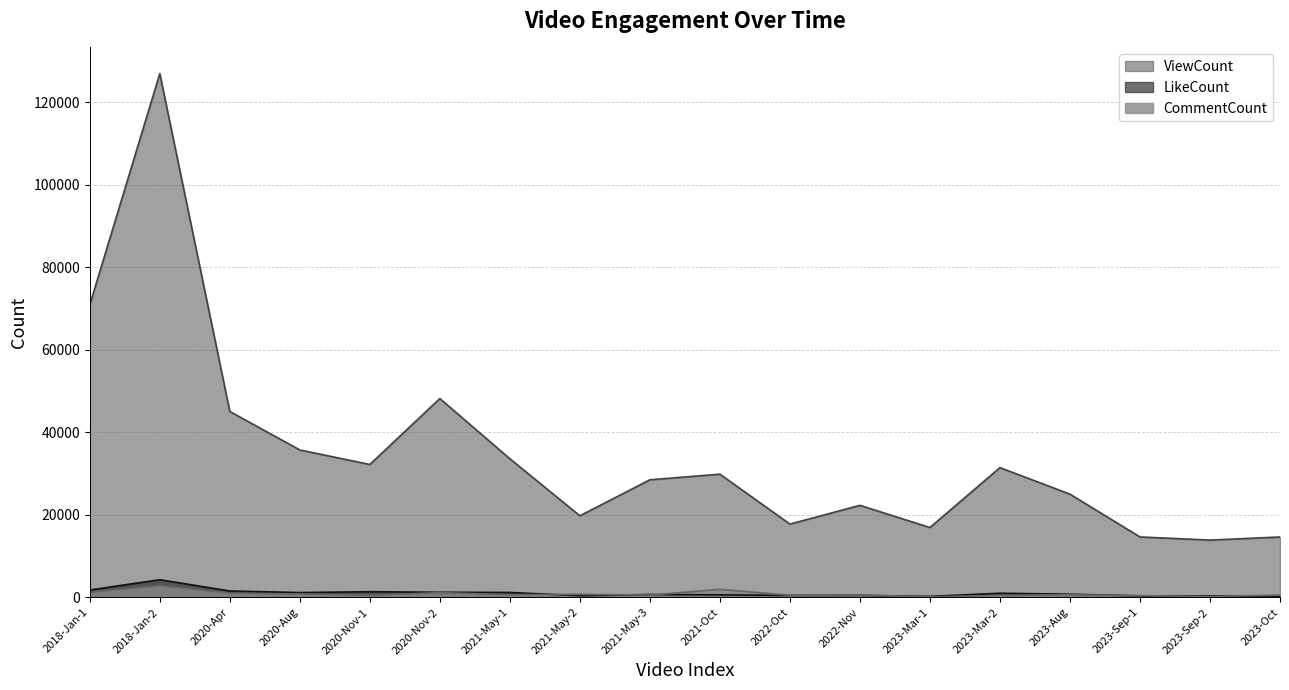

At how many categories does at least one series exceed 99100?

1